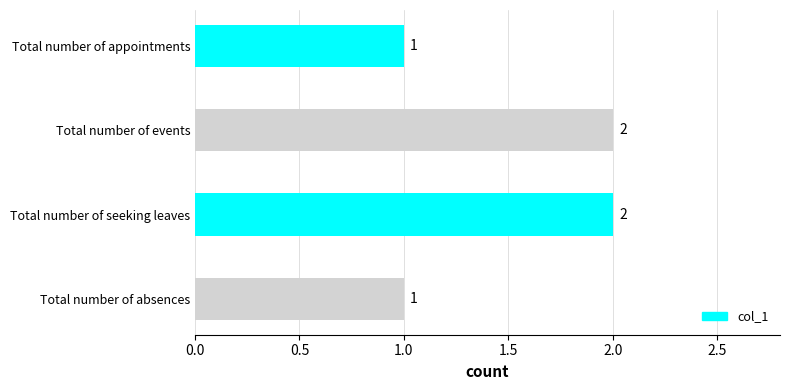

What is the sum of all values?

6